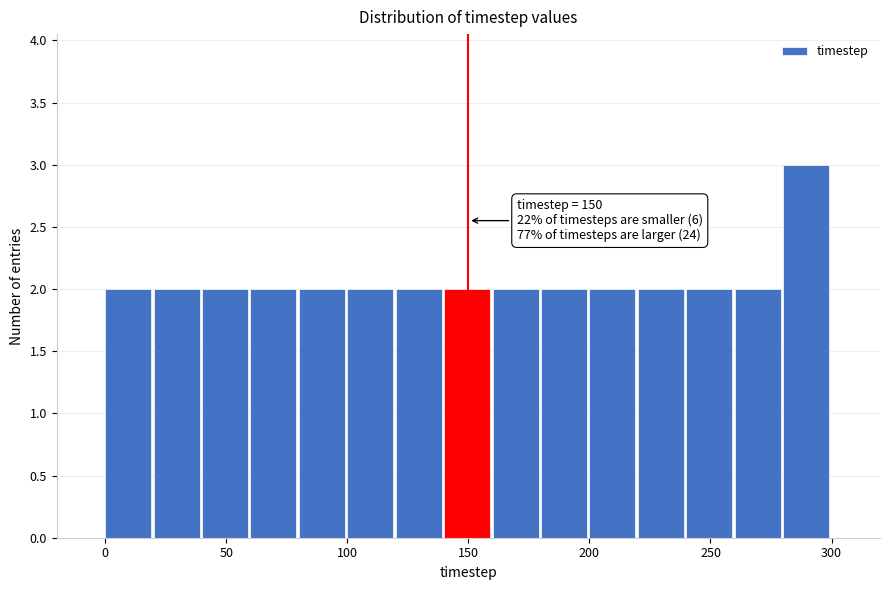

Over which range of the x-axis is the bar tallest?

280 to 300